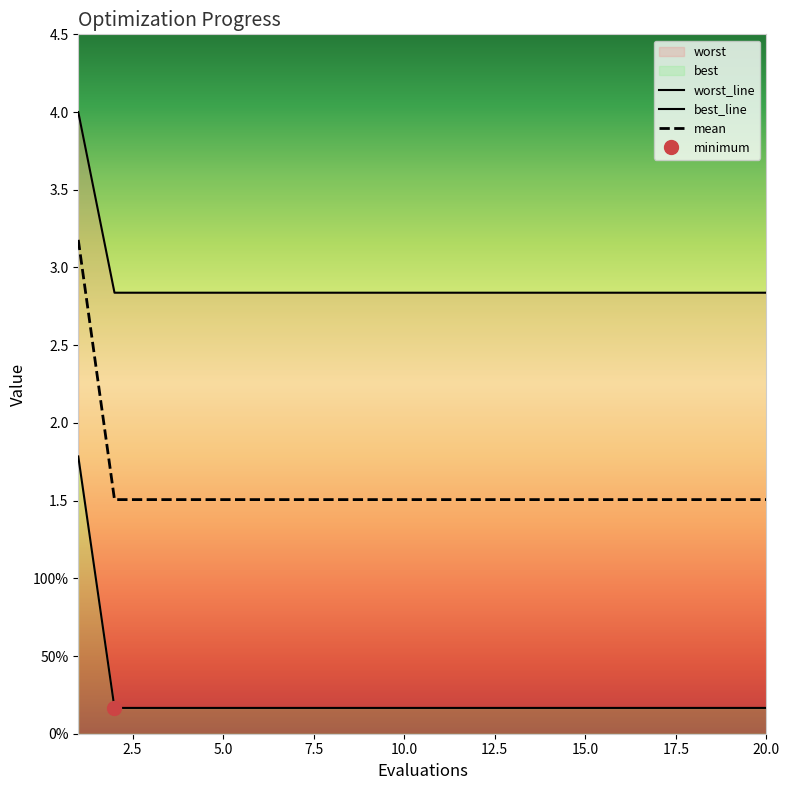

Which category has the lowest value in the best series?

2